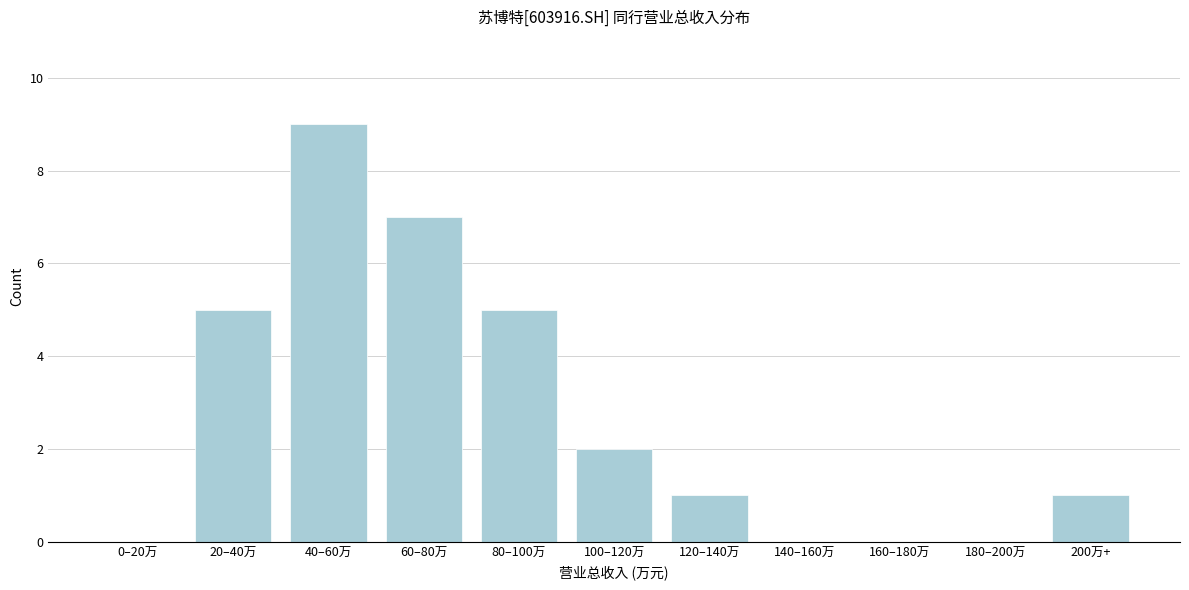

Reading right to left, extract all data points from this chart.

200万+=1	180–200万=0	160–180万=0	140–160万=0	120–140万=1	100–120万=2	80–100万=5	60–80万=7	40–60万=9	20–40万=5	0–20万=0